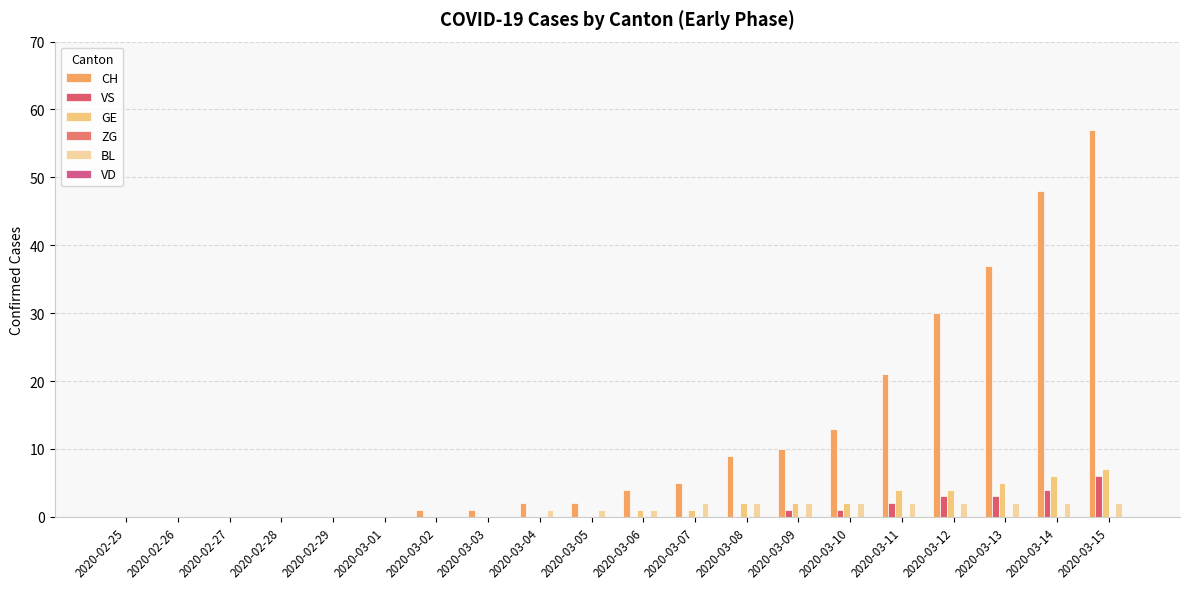

Rank the categories by BL value from highest to lowest.

2020-03-07, 2020-03-08, 2020-03-09, 2020-03-10, 2020-03-11, 2020-03-12, 2020-03-13, 2020-03-14, 2020-03-15, 2020-03-04, 2020-03-05, 2020-03-06, 2020-02-25, 2020-02-26, 2020-02-27, 2020-02-28, 2020-02-29, 2020-03-01, 2020-03-02, 2020-03-03